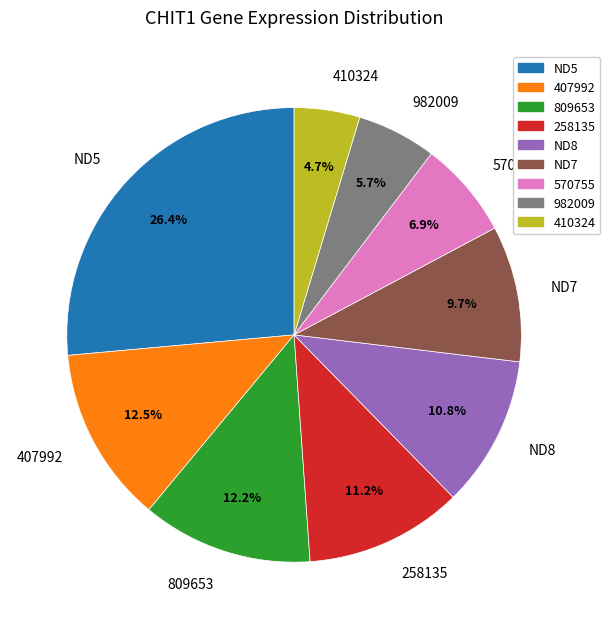

Count the number of slices in the pie.

9